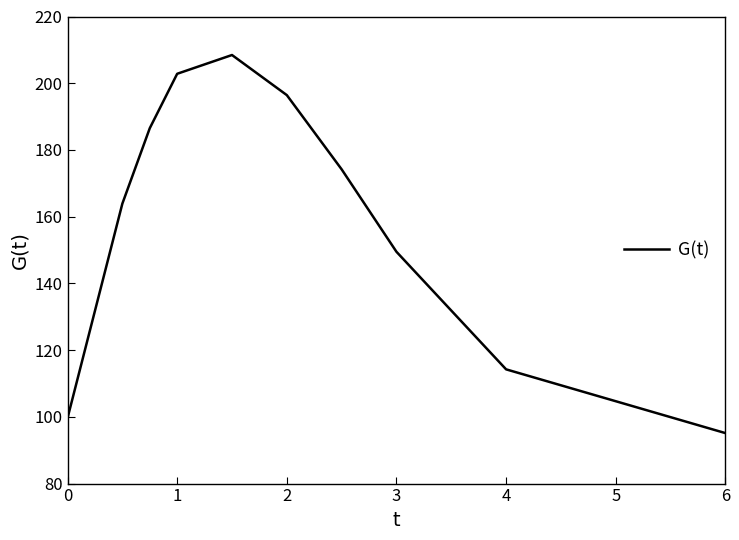

What is the maximum value shown in the chart?

208.5